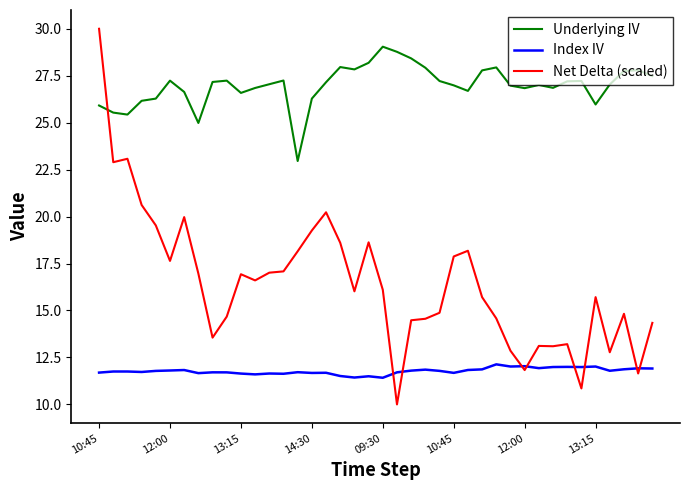

Which series has the widest spread of values?

Net Delta (scaled)